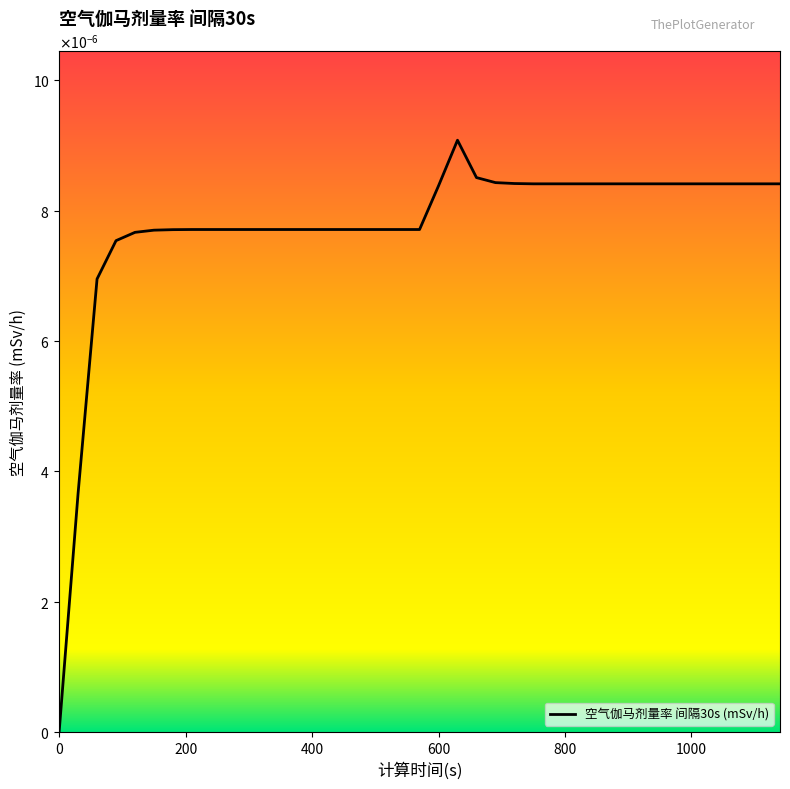

Is this an area chart (filled region under the line)?

No